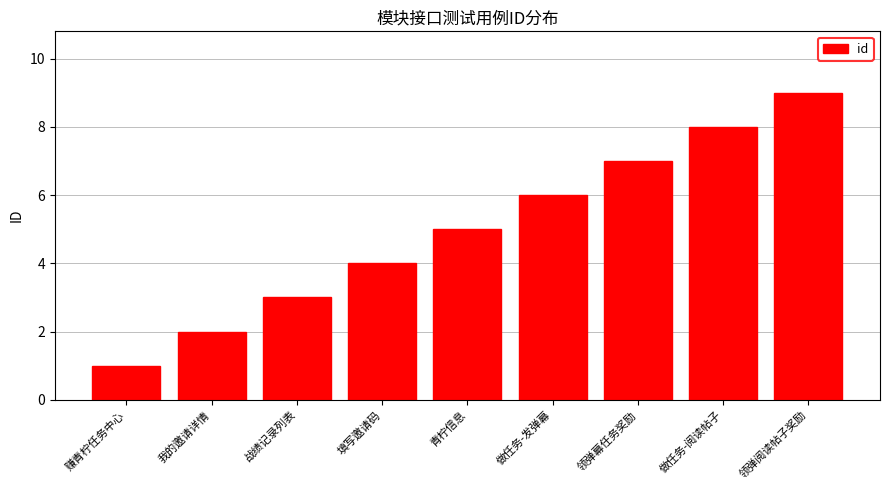

Which label corresponds to the largest value in the chart?

领弹阅读帖子奖励